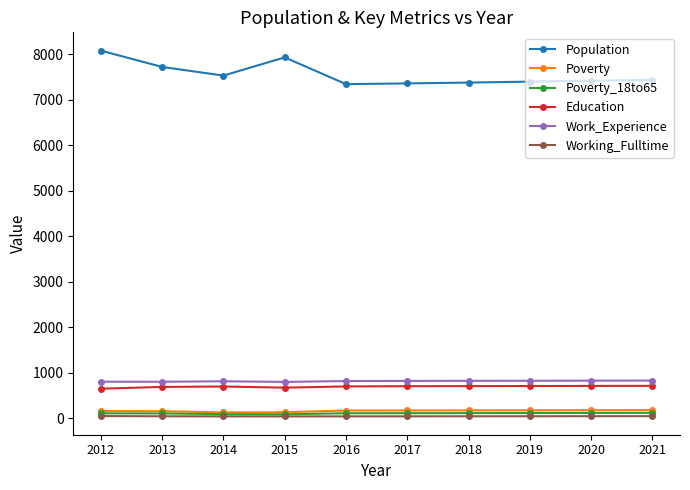

What is the difference between the second highest and second lowest values in the Population series?

572